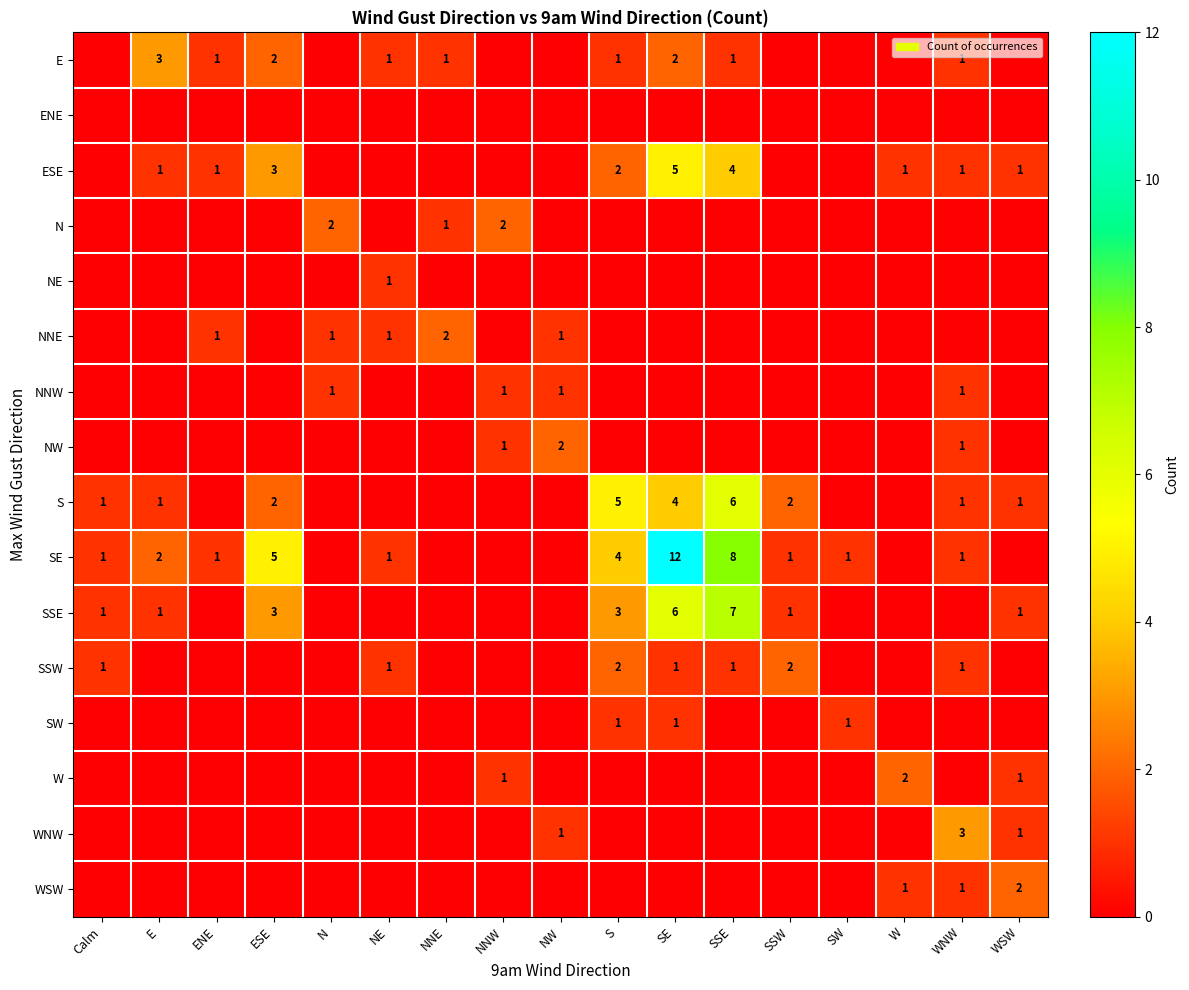

The value of S at SE is 2. True or false?

False